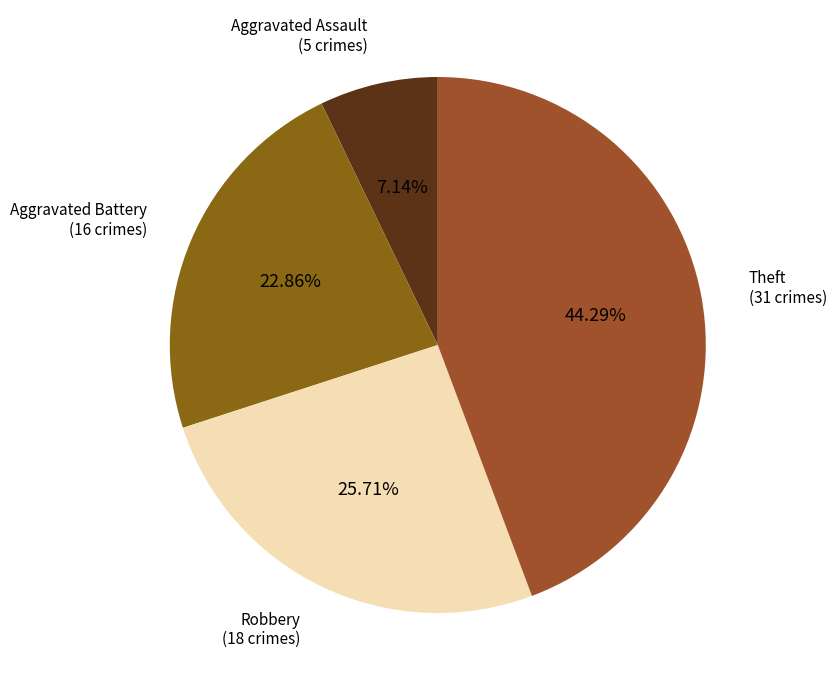

Rank the categories by value from lowest to highest.

Aggravated Assault, Aggravated Battery, Robbery, Theft